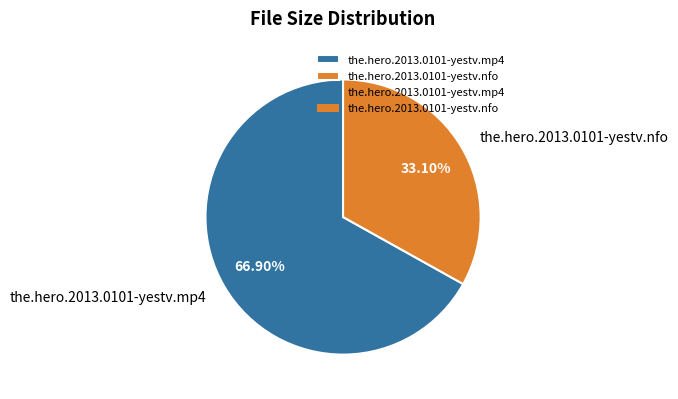

To the nearest percent, what is the difference between the the.hero.2013.0101-yestv.mp4 and the.hero.2013.0101-yestv.nfo slice percentages?

34%